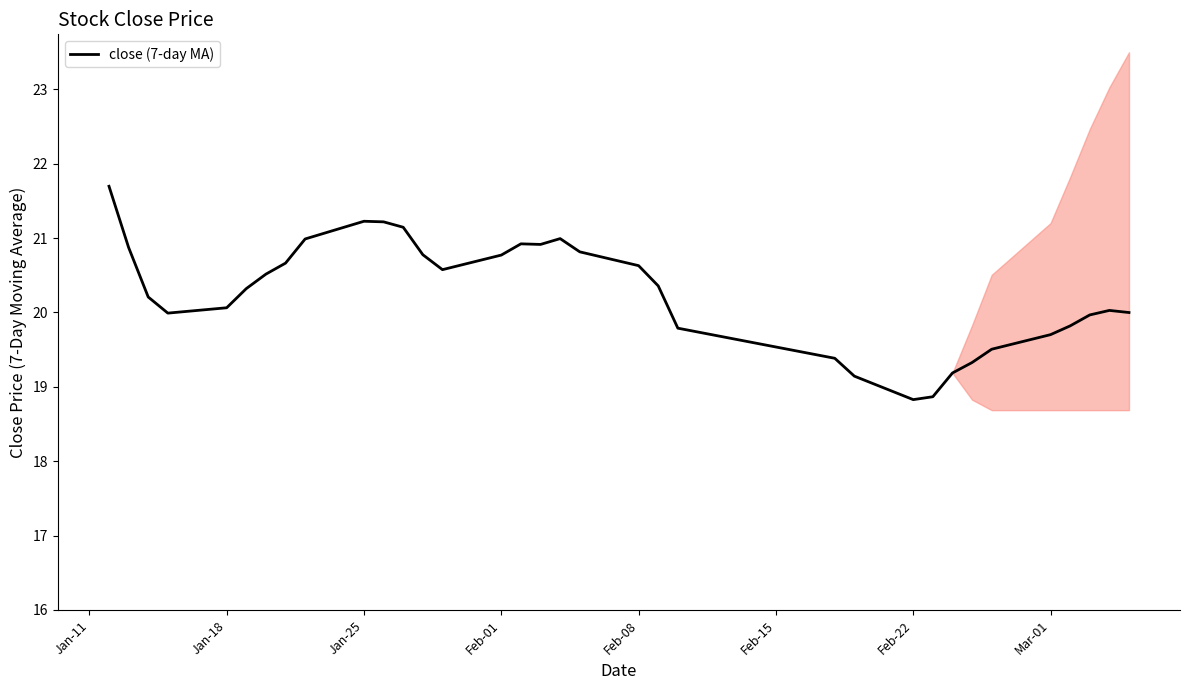

What is the highest value of the close (7-day MA) series?

21.7